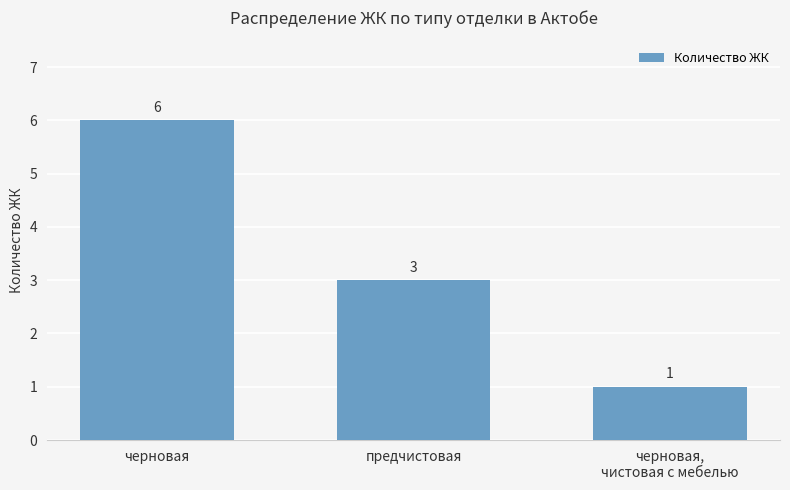

How many values are between 1 and 6?

3